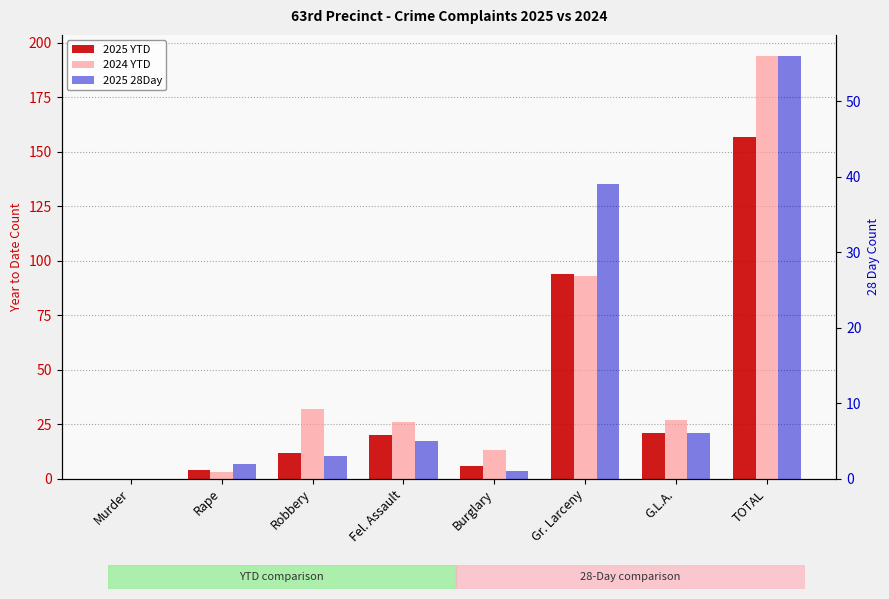

What is the label of the 5th bar from the right?

Fel. Assault